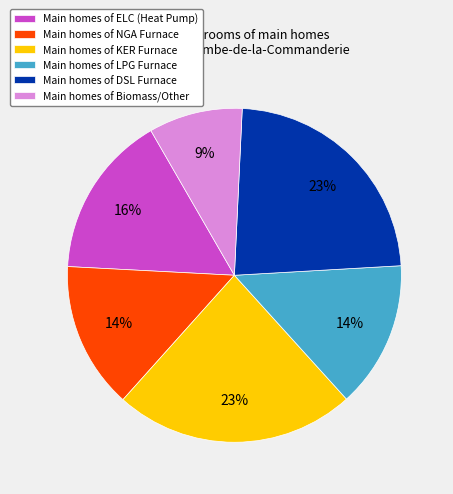

Is the sum of Main homes of KER Furnace and Main homes of Biomass/Other greater than half?

No